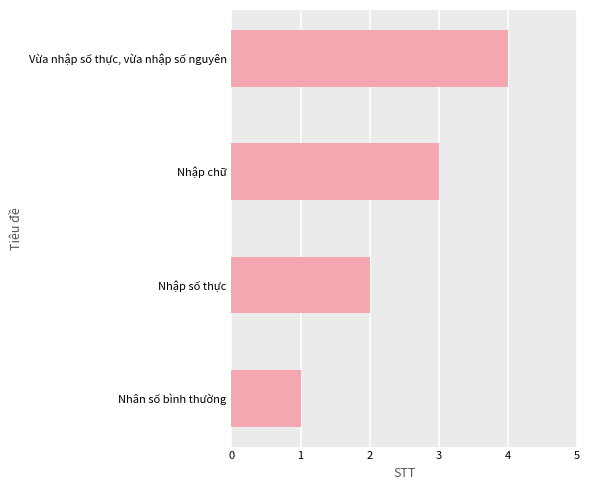

List the labels in order of value, largest first.

Vừa nhập số thực, vừa nhập số nguyên, Nhập chữ, Nhập số thực, Nhân số bình thường